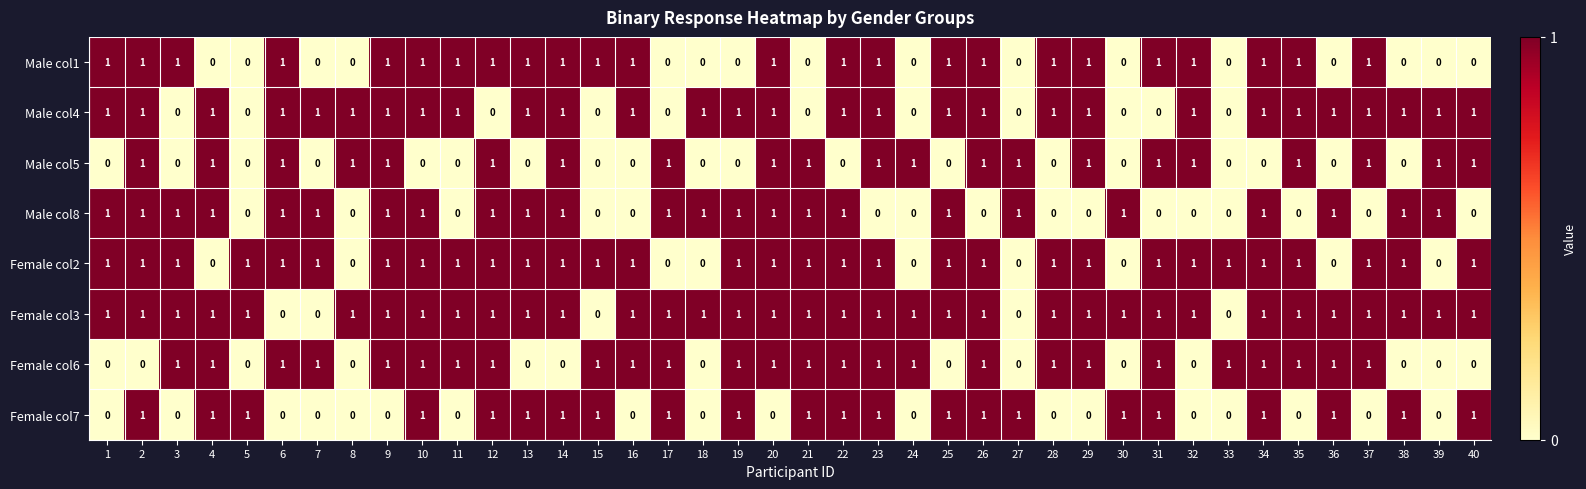

What is the sum of all Male col1 values?

24